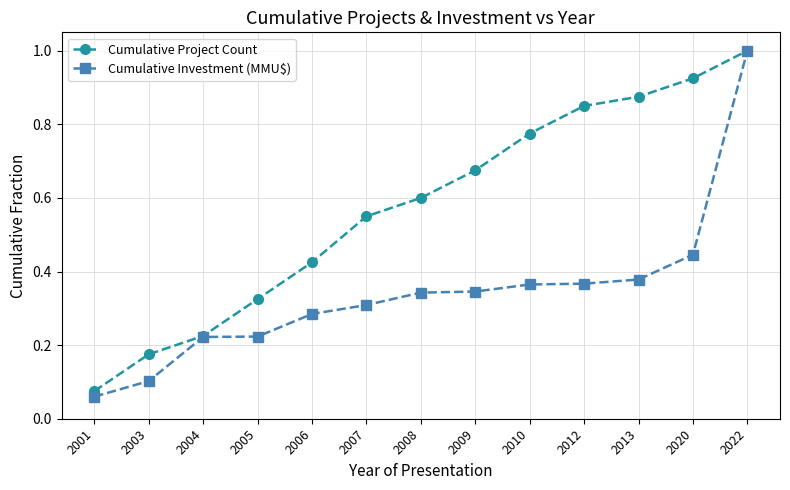

At which category is the sum across all series the highest?

2022